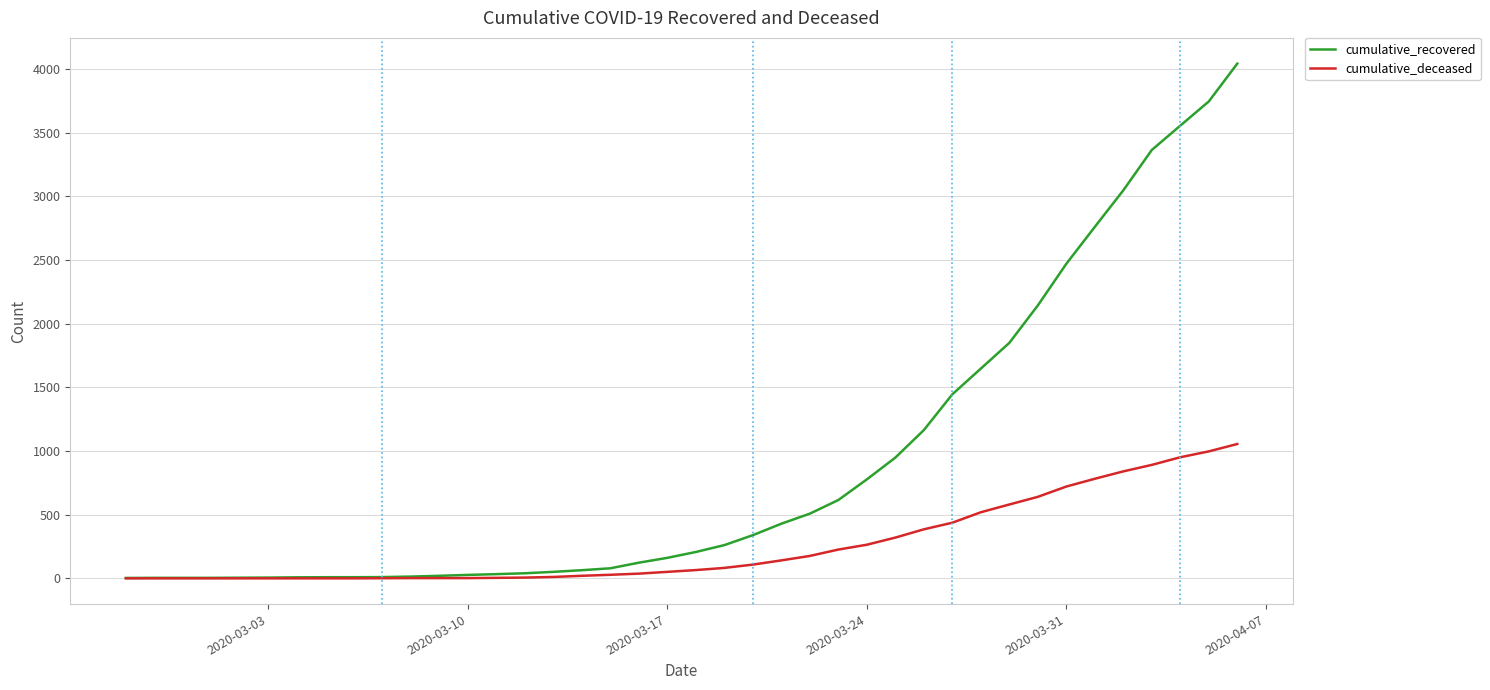

Which series has the widest spread of values?

cumulative_recovered